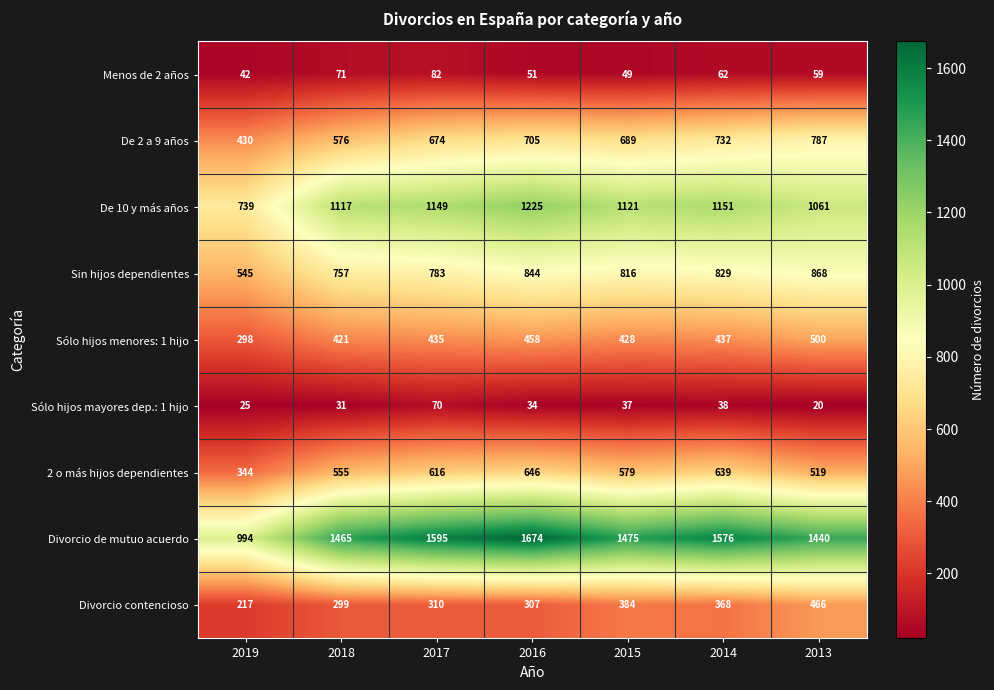

What is the highest value of the Sólo hijos menores: 1 hijo series?

500